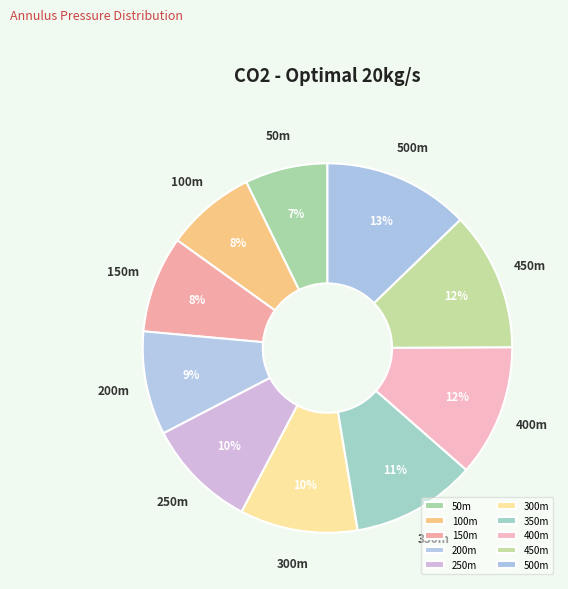

What is the largest slice in the pie chart?

500